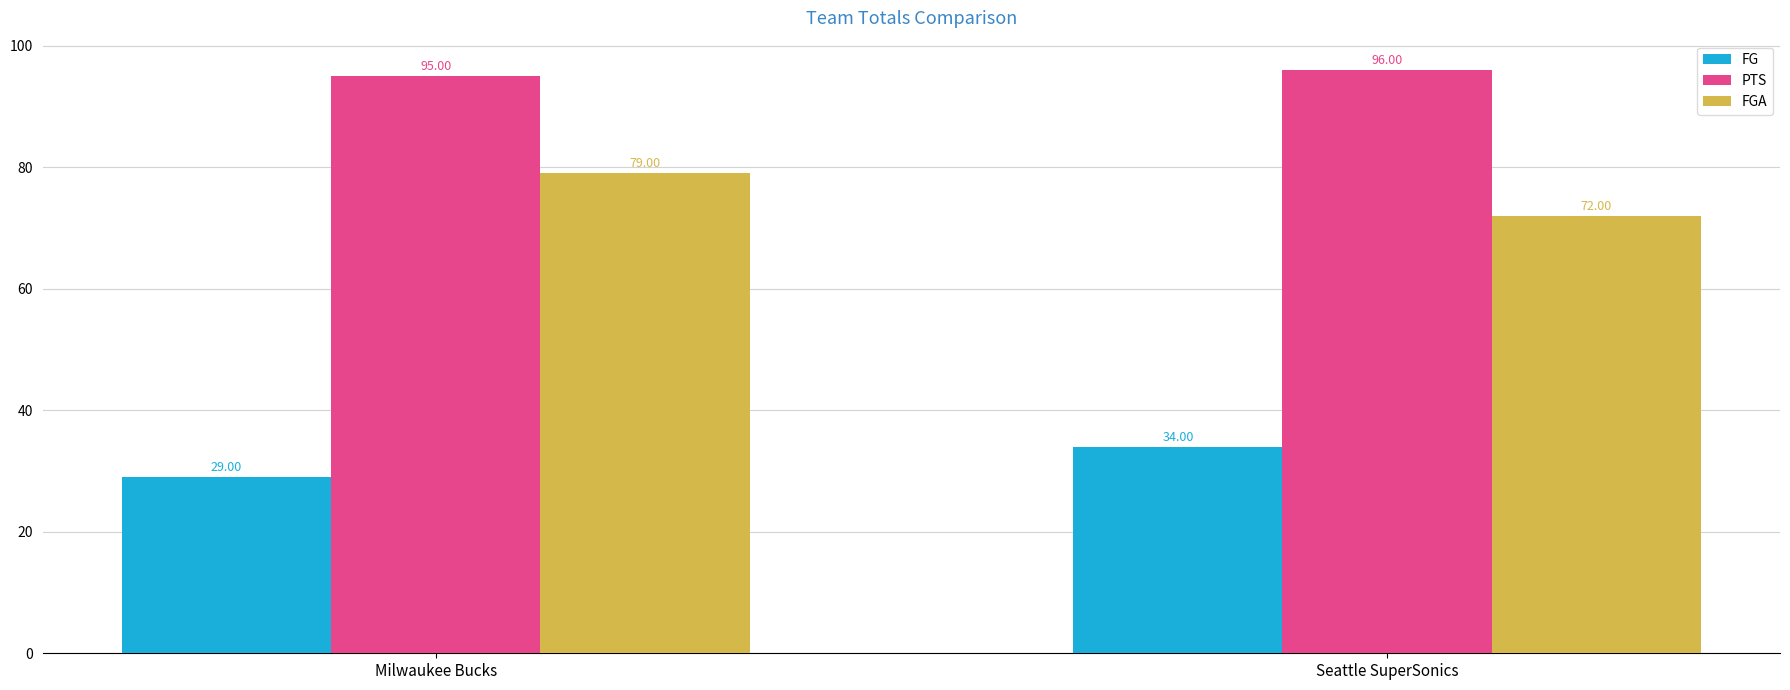

Which series has the largest total across all categories?

PTS